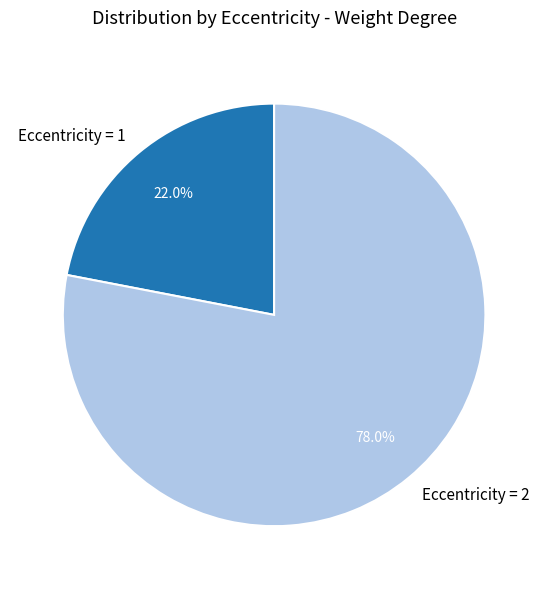

How much of the chart is everything except Eccentricity = 1?

78.0%